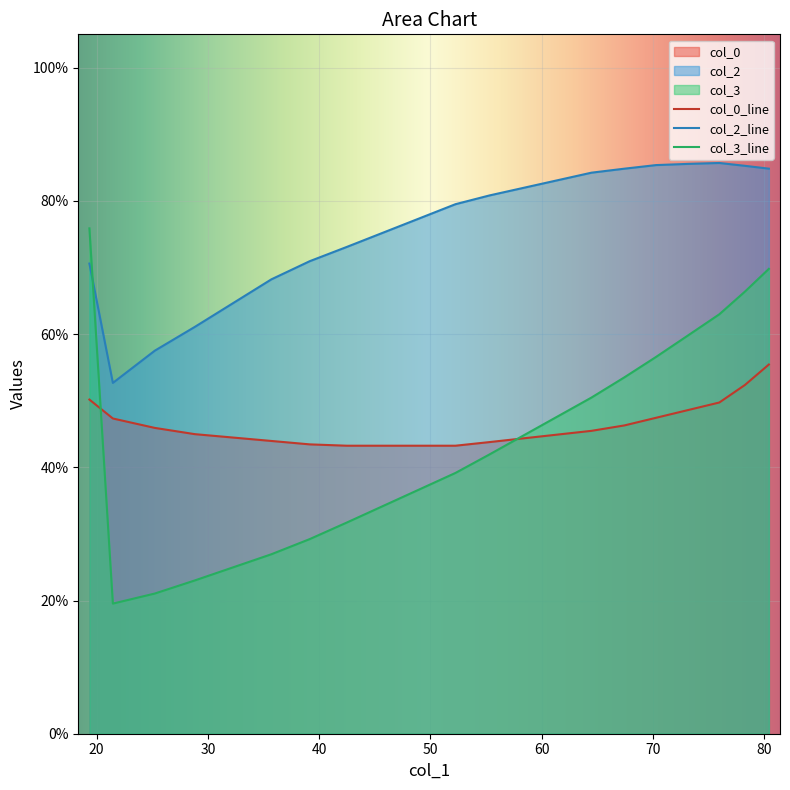

How many categories are shown in the chart?

21